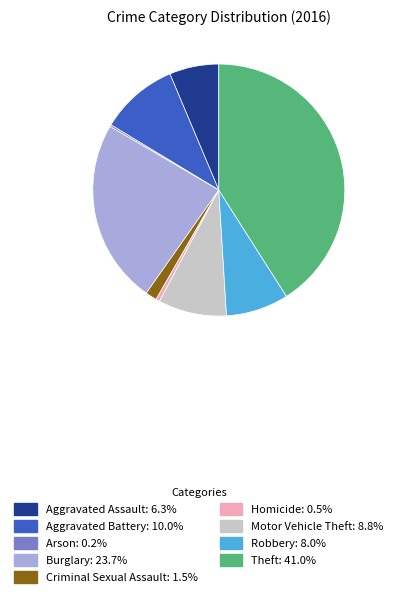

What is the ratio of the value at Motor Vehicle Theft: 8.8% to the value at Aggravated Assault: 6.3%?

1.4